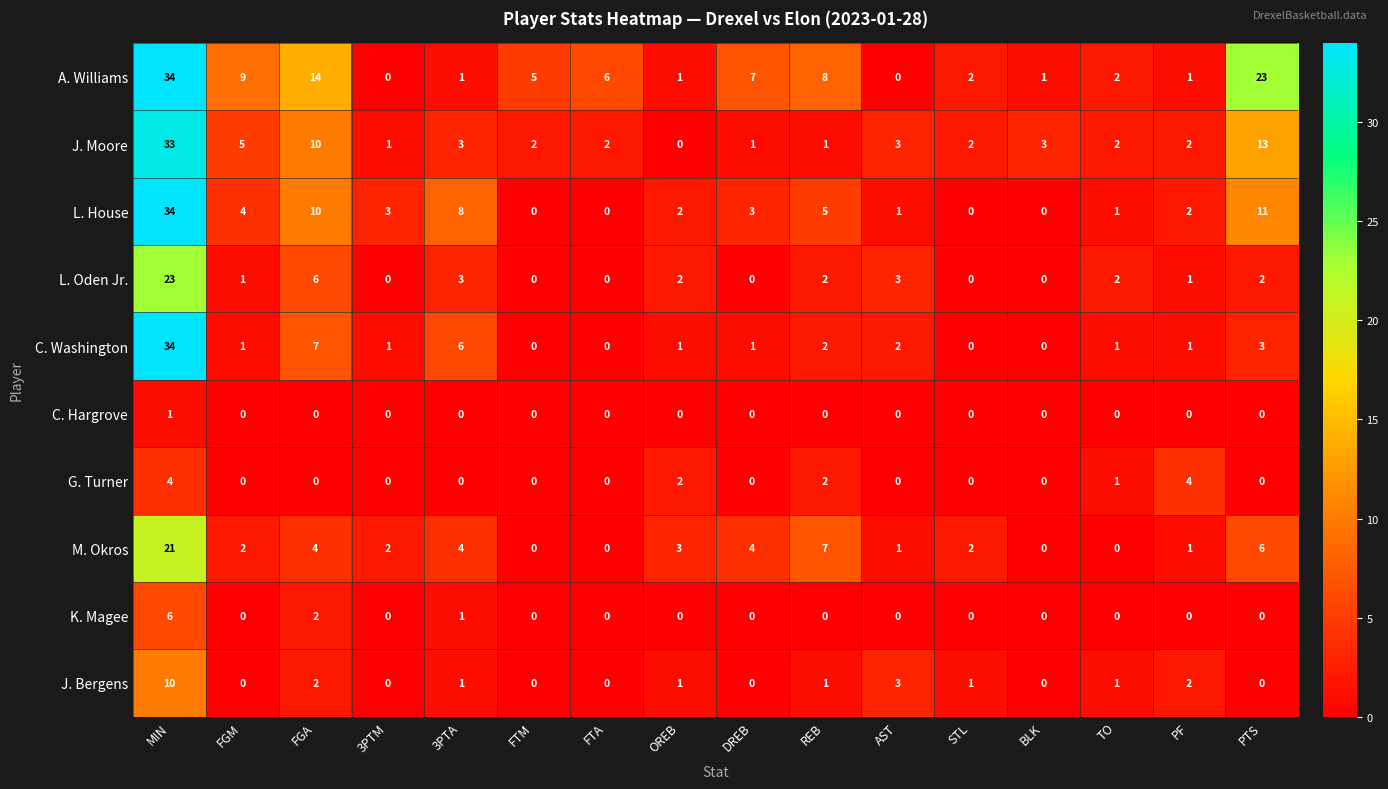

At which label is M. Okros closest to 10?

REB